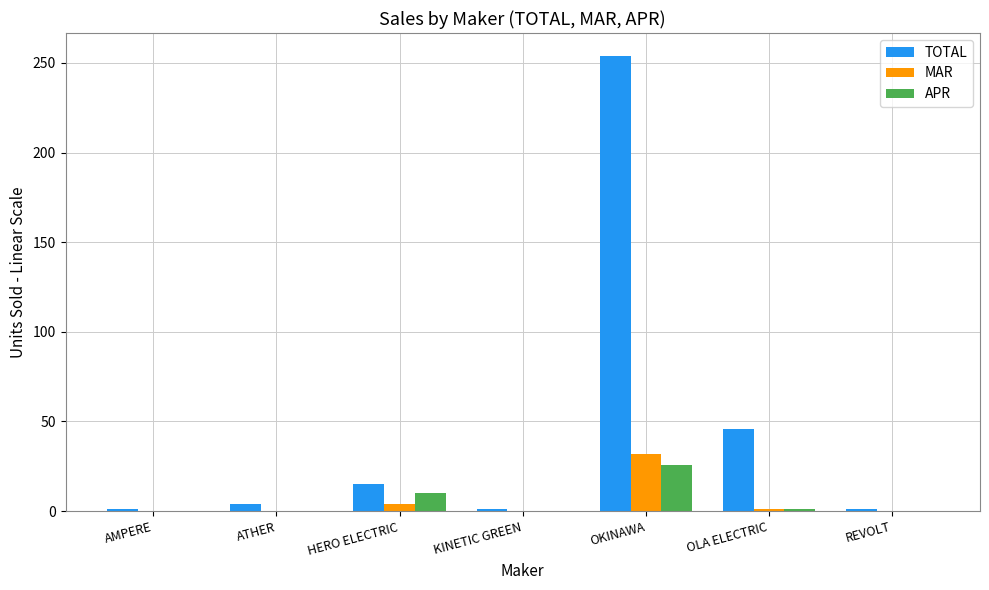

Is the value of TOTAL at ATHER greater than the value of MAR at OKINAWA?

No